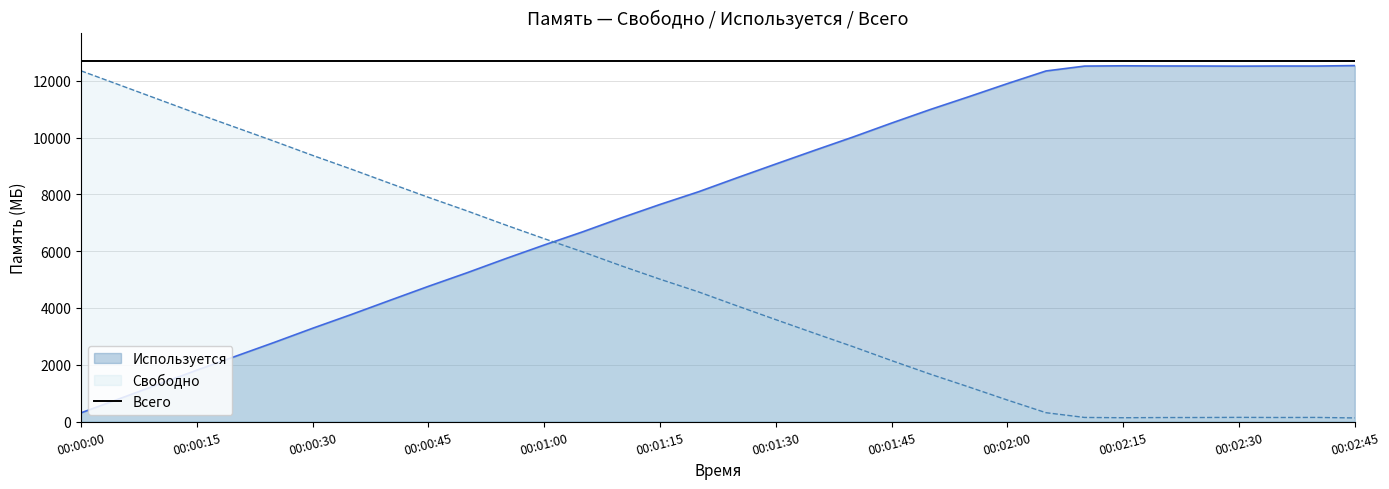

Which series has the largest total across all categories?

Всего